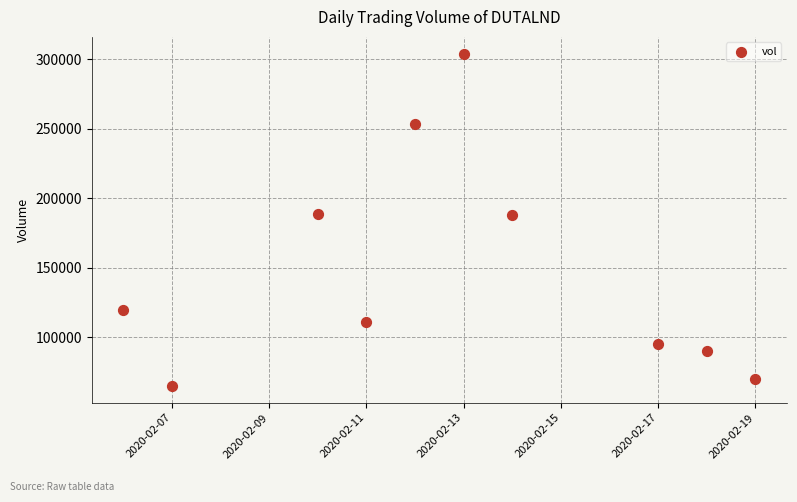

What is the range of X values (max minus min)?

13